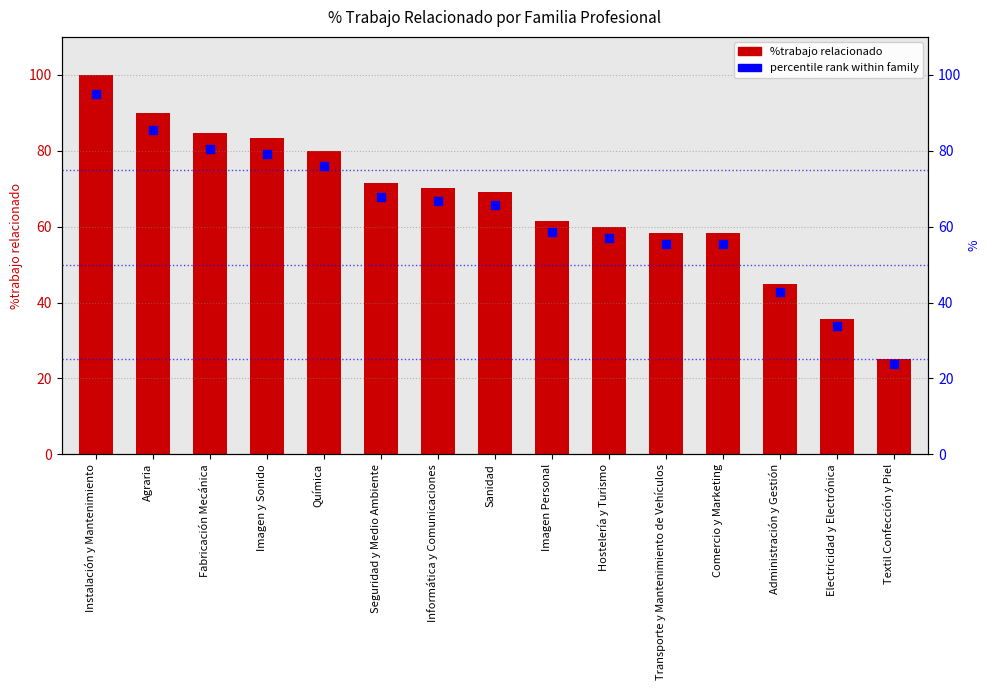

At how many categories does at least one series exceed 66?

8